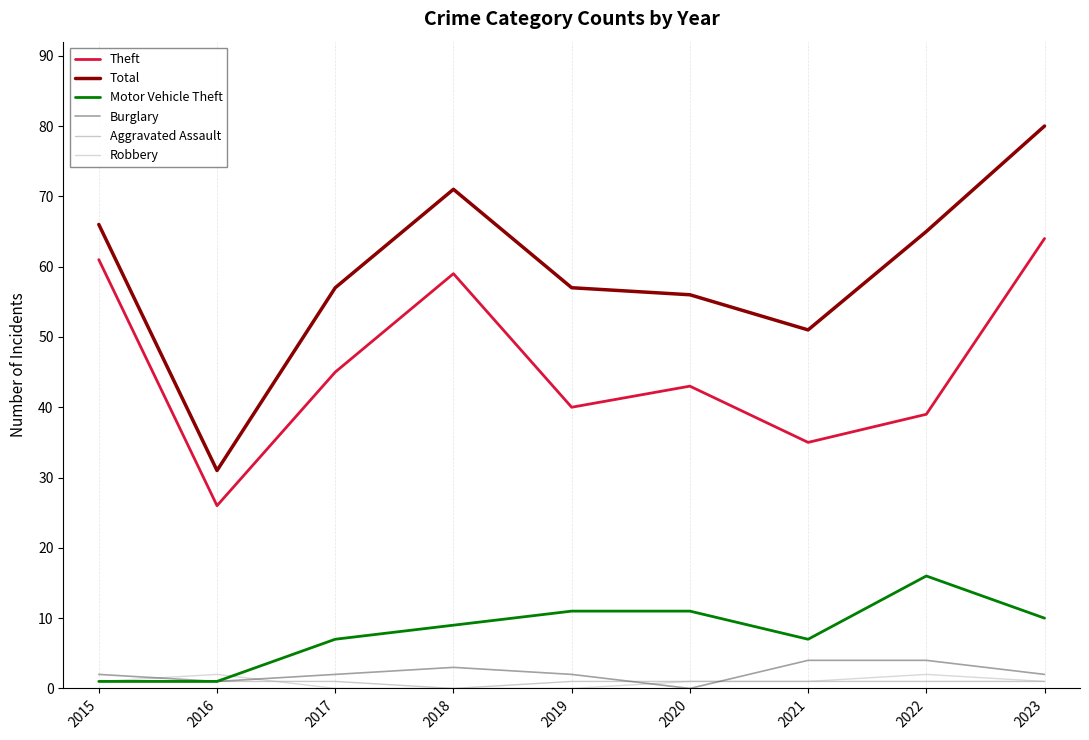

What is the greatest value displayed?

80